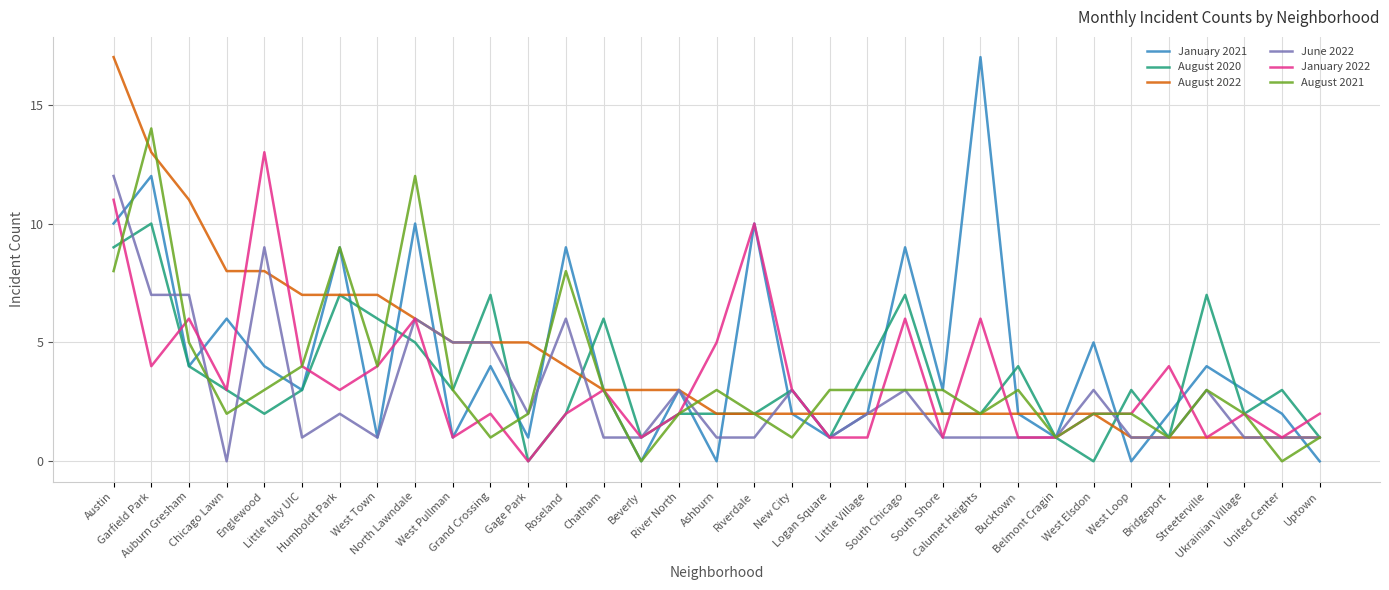

Which series has the largest range (max minus min)?

January 2021